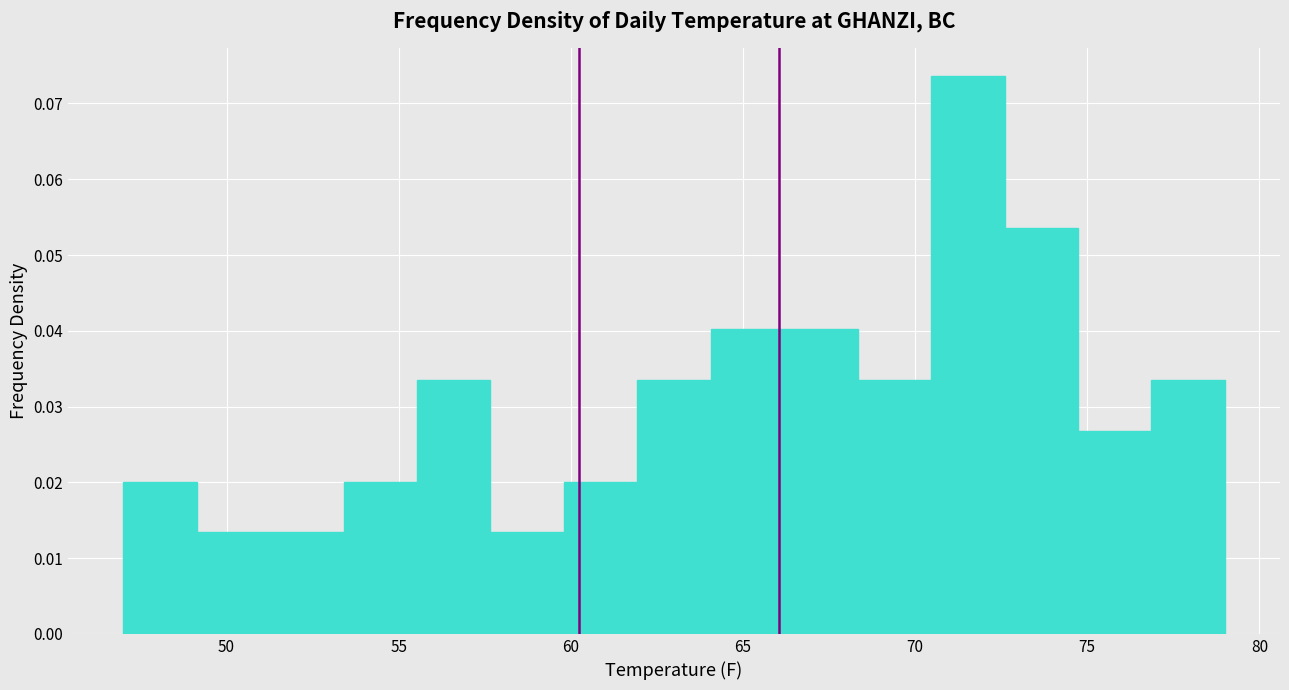

Reading left to right, list every bar in this chart as the range it spans on the x-axis followed by its height. Neither the bar edges nor the heights are printed on the chart, so give them approximately, as read against the axes.

47.0 to 49.0: 0.020
49.0 to 51.5: 0.013
51.5 to 53.5: 0.013
53.5 to 55.5: 0.020
55.5 to 57.5: 0.033
57.5 to 60.0: 0.013
60.0 to 62.0: 0.020
62.0 to 64.0: 0.033
64.0 to 66.0: 0.040
66.0 to 68.5: 0.040
68.5 to 70.5: 0.033
70.5 to 72.5: 0.074
72.5 to 74.5: 0.054
74.5 to 77.0: 0.027
77.0 to 79.0: 0.033